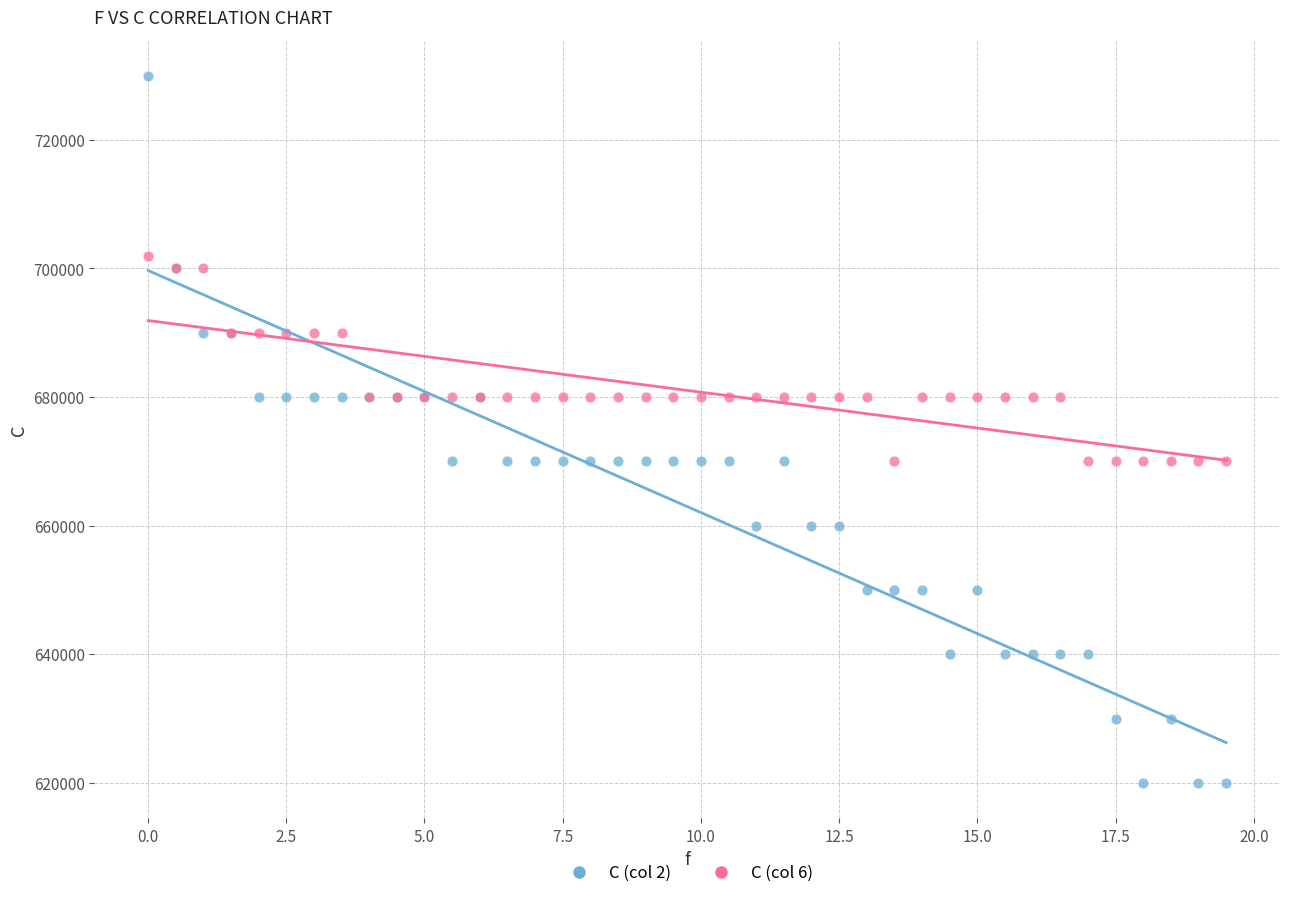

Which series contains the highest Y value?

C (col 2)